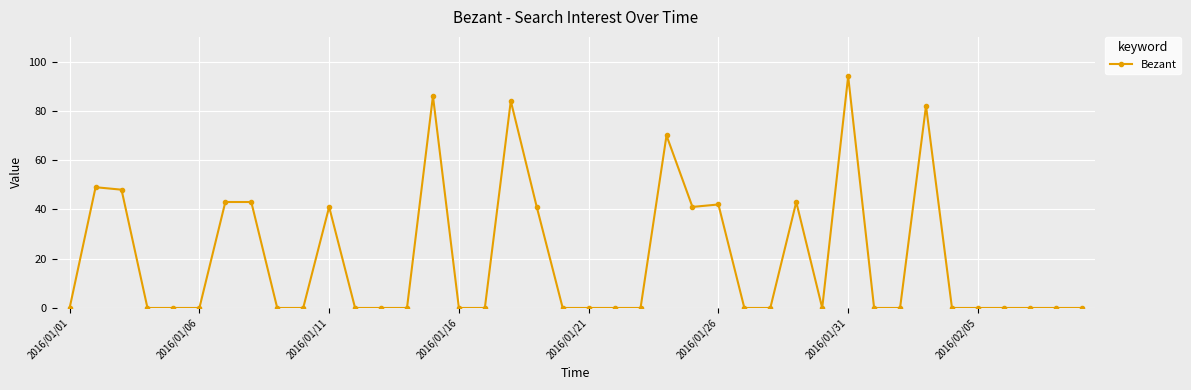

What is the average value?

20